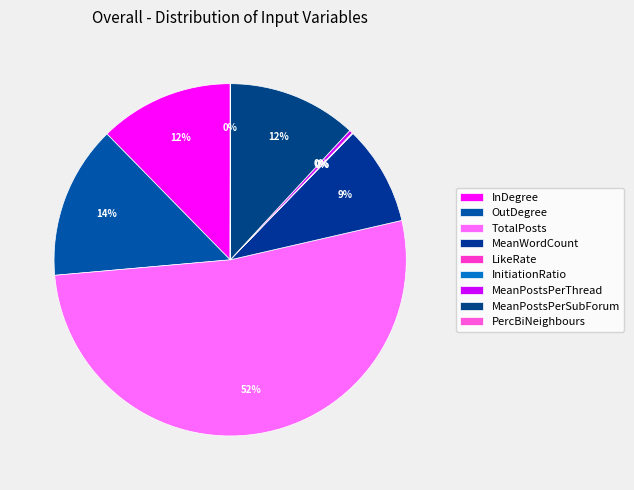

Between LikeRate and MeanPostsPerSubForum, which is larger?

MeanPostsPerSubForum